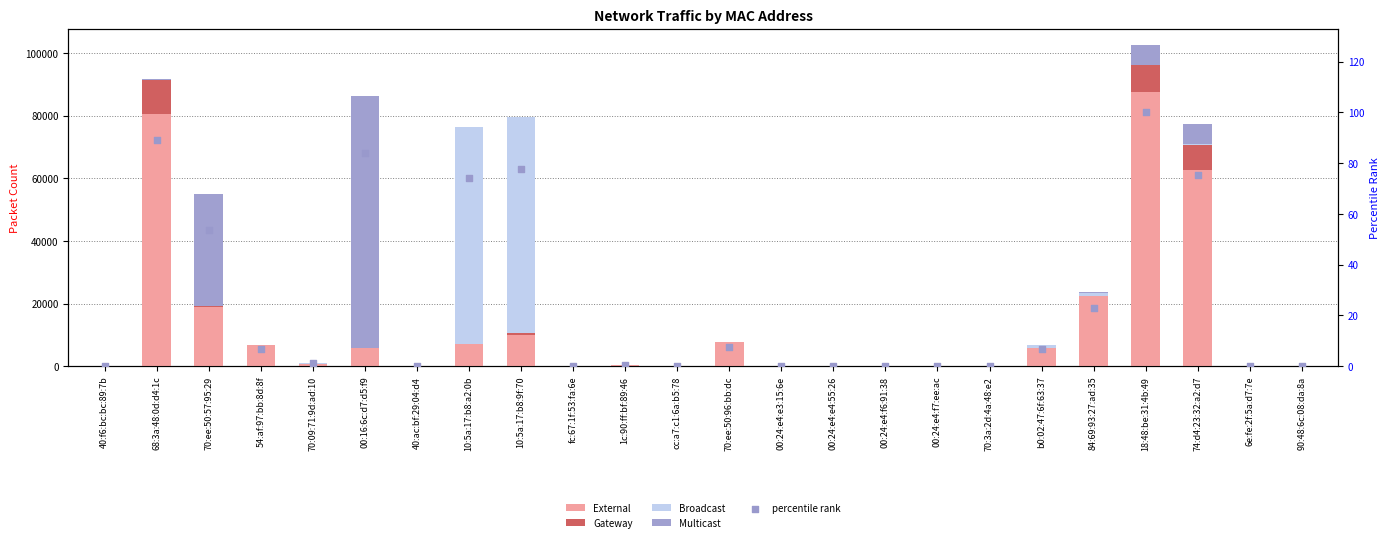

Which series has the largest total across all categories?

External